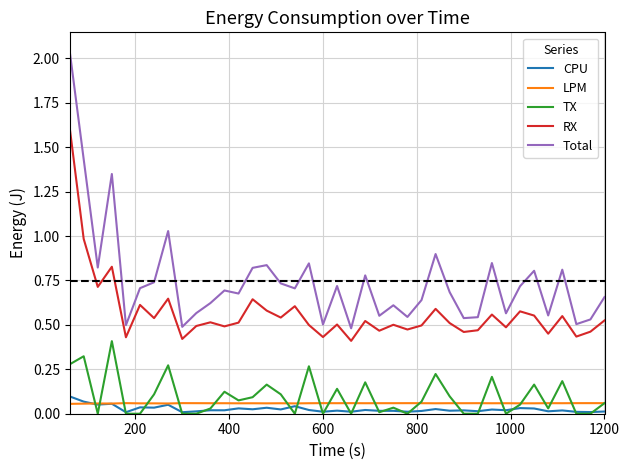

Which series has the largest total across all categories?

Total